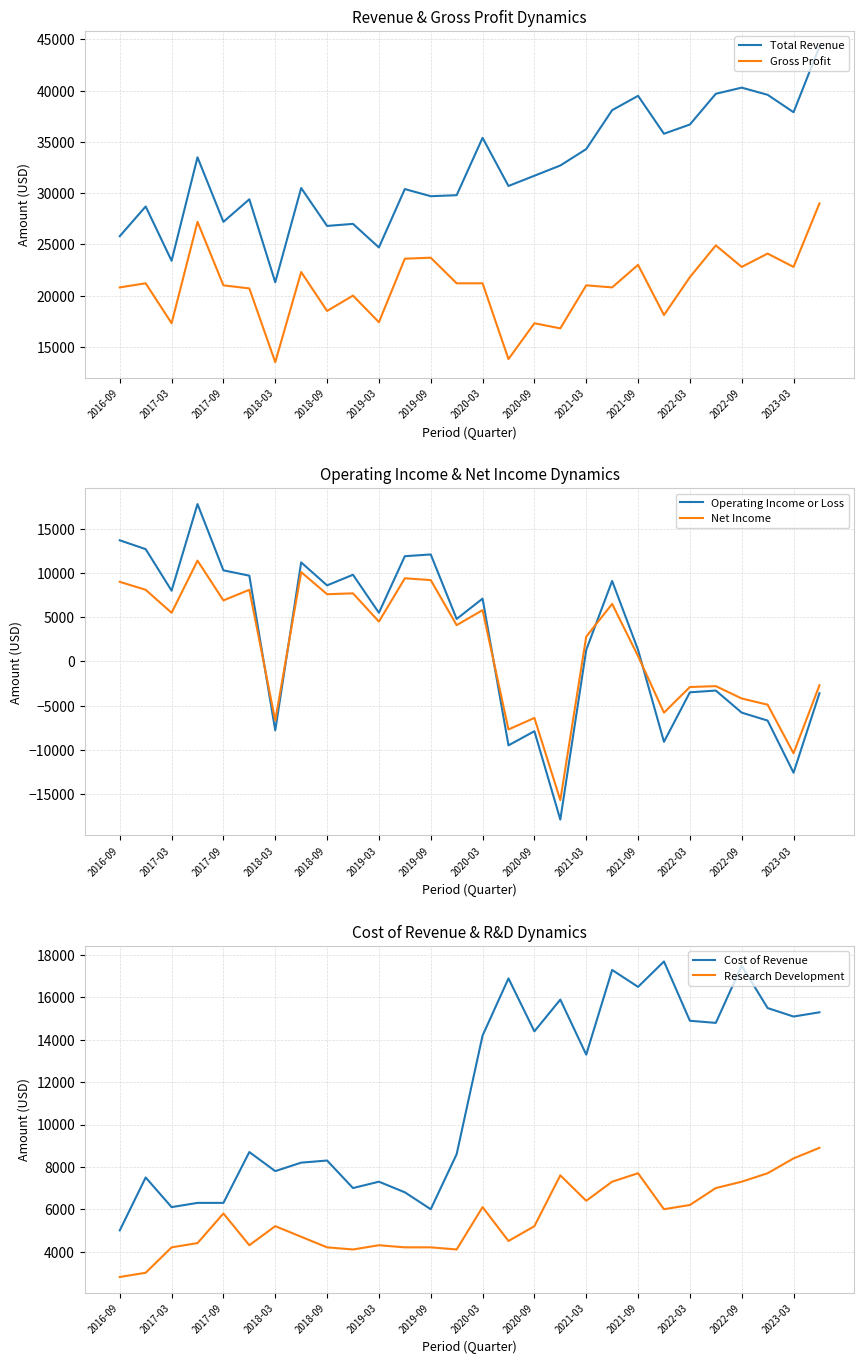

What is the value of the Cost of Revenue point at the 2nd from the left?

7500